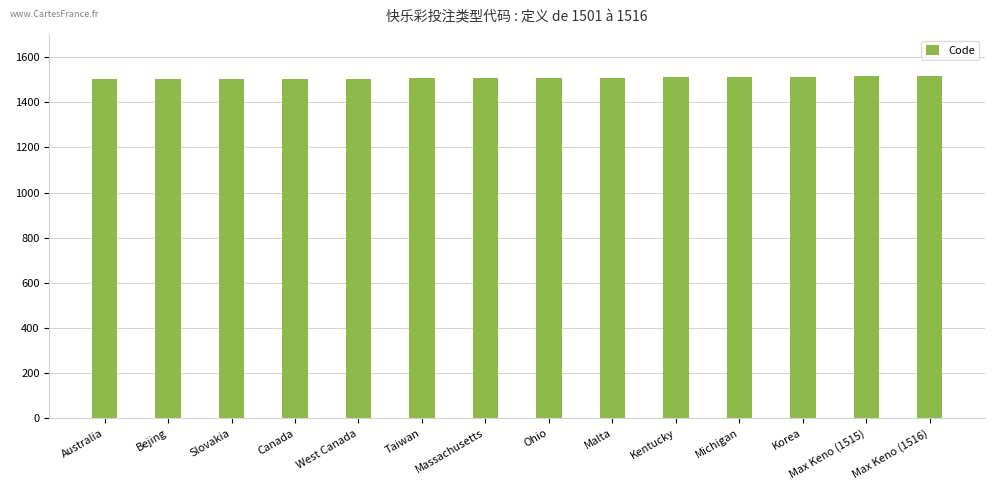

Is it true that the value at Bejing is 2611?

False